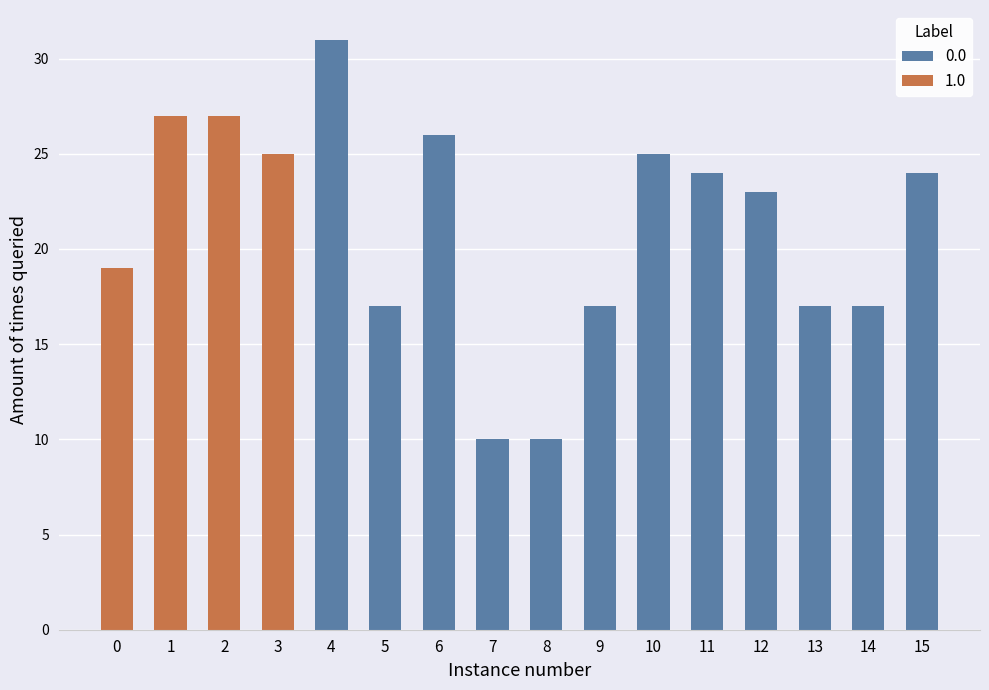

Does the chart contain stacked bars?

No